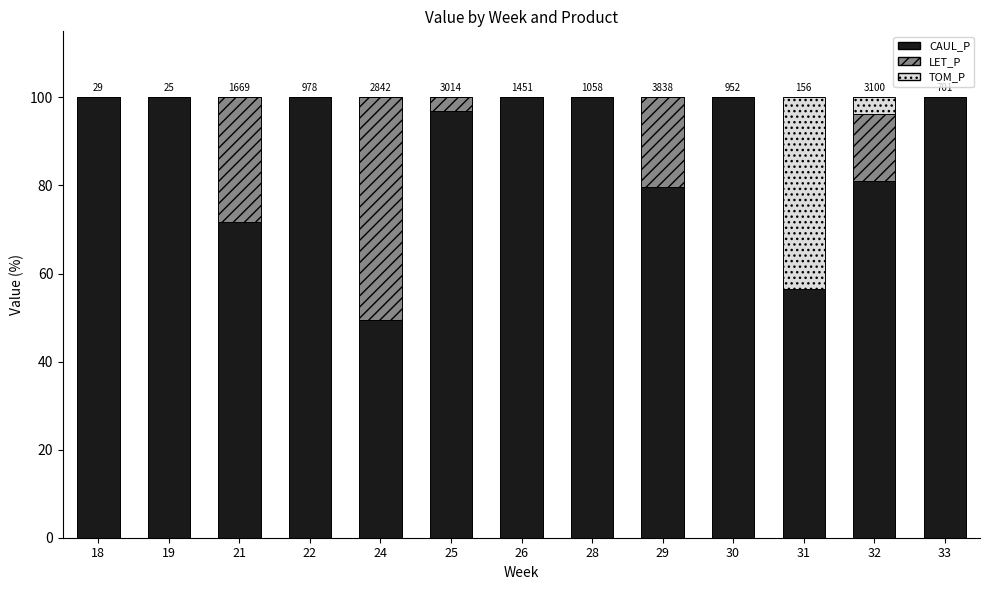

What is the sum of the CAUL_P values at 24 and 28?

149.5